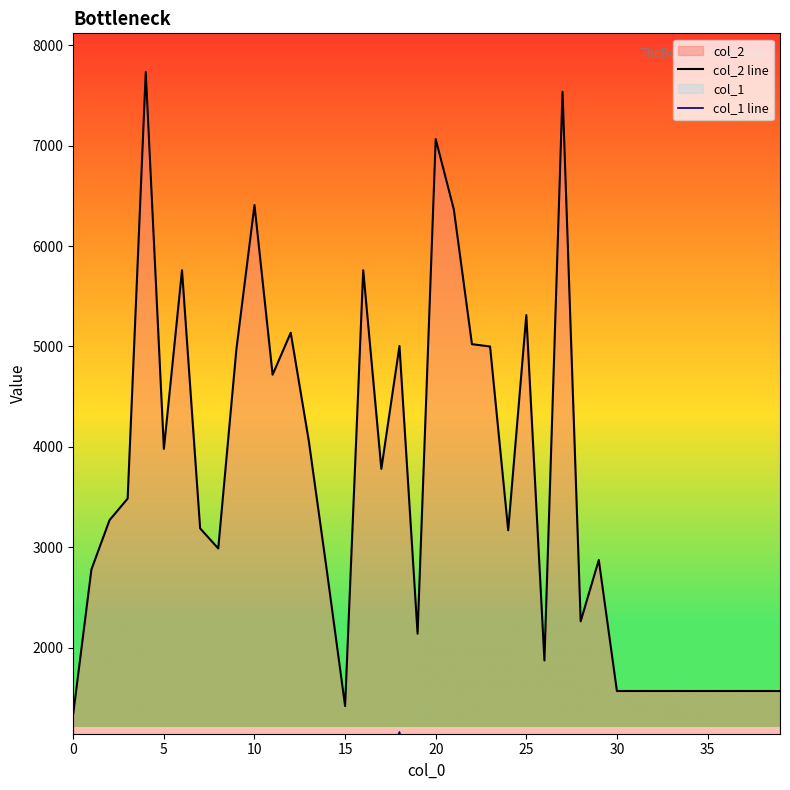

The value of col_2 line at 30 is 2375. True or false?

False